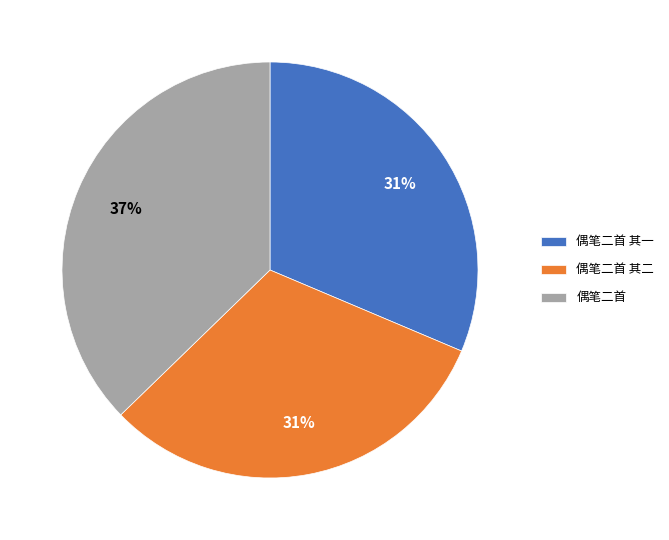

Which category has the biggest portion of the pie?

偶笔二首